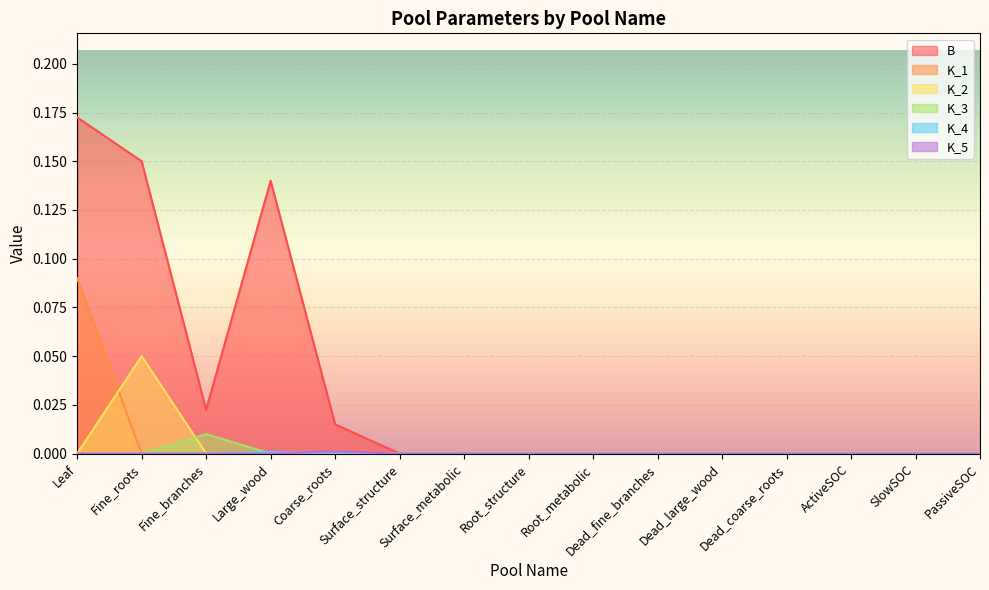

Count the K_4 values in the range 0 to 1.

15